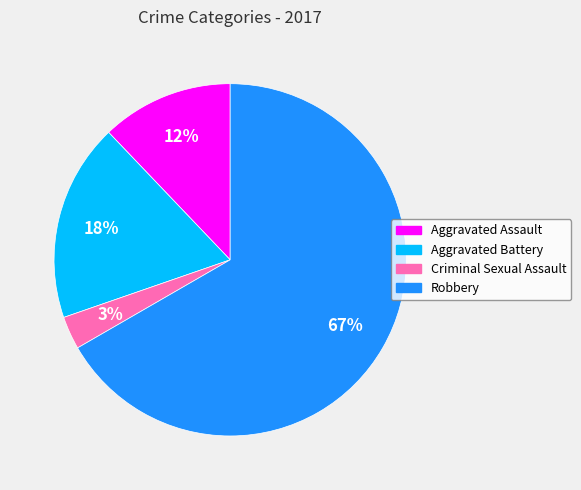

Is it true that Criminal Sexual Assault is 13% of the pie?

False